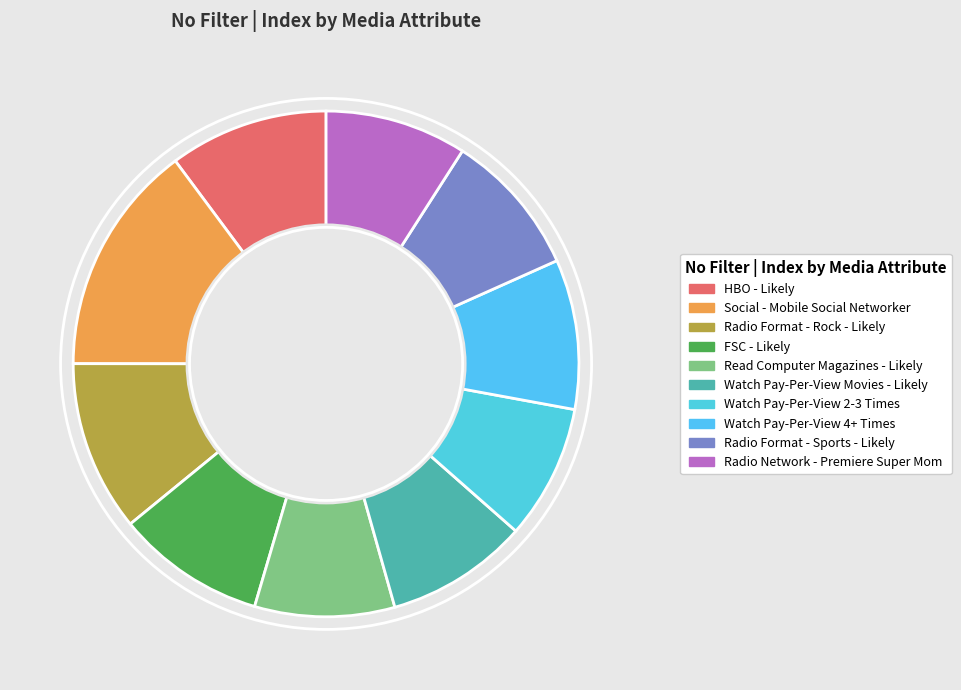

Is there a majority slice in this chart?

No